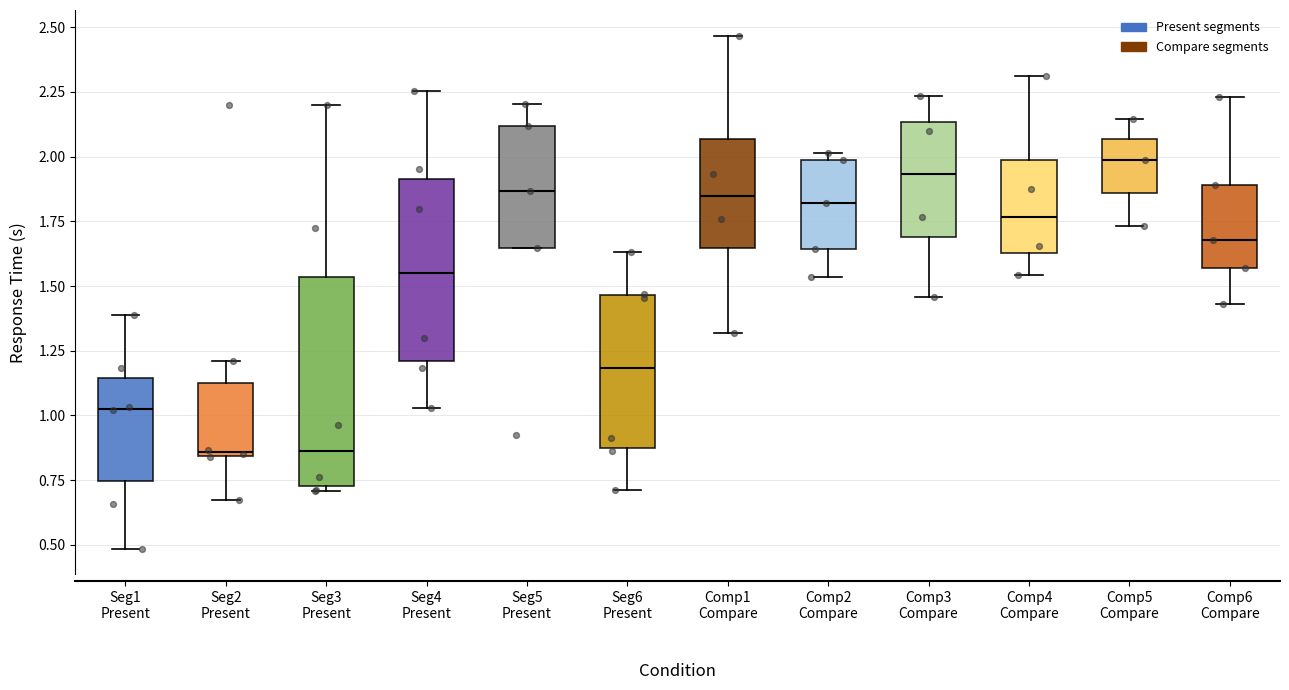

Where does the median line of the box for Seg4 Present sit on the y-axis? The values are not printed on the chart, so give them approximately, as read against the axis.

1.55